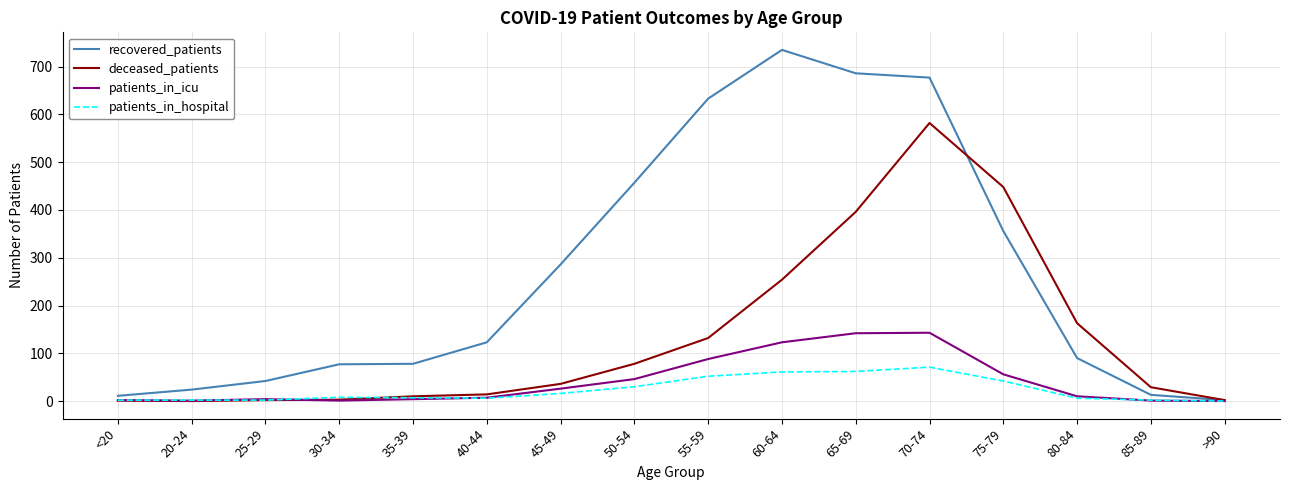

Count the number of data series in this chart.

4